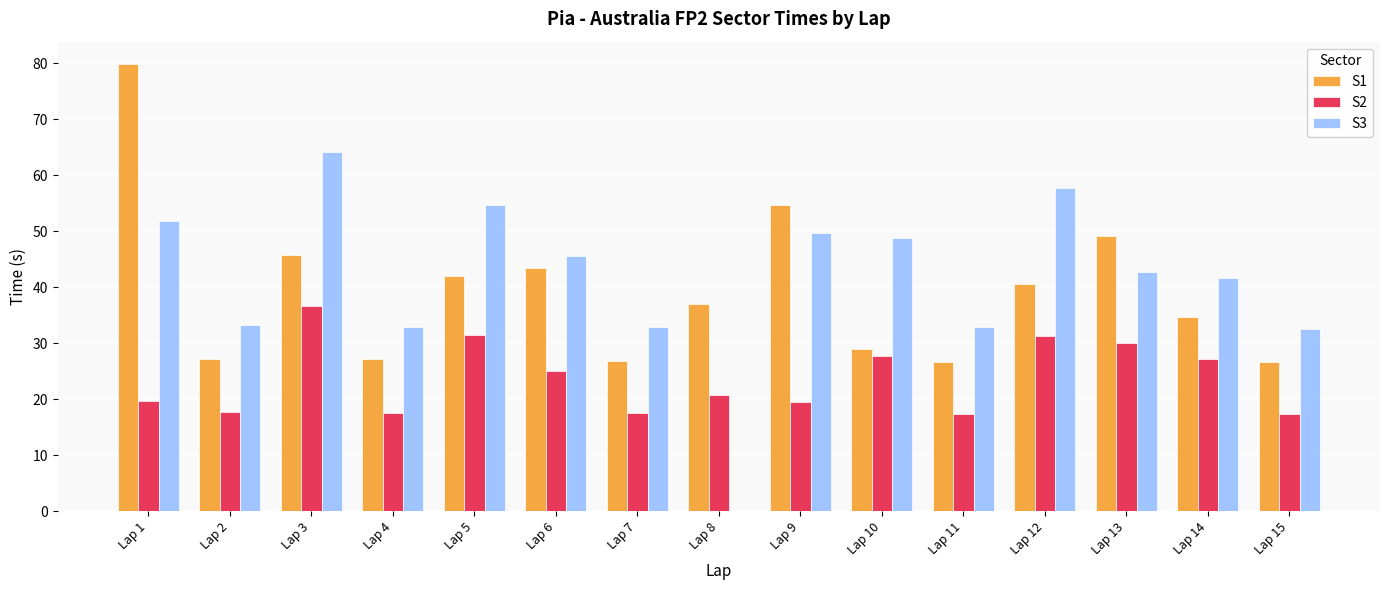

How many series are shown in this chart?

3